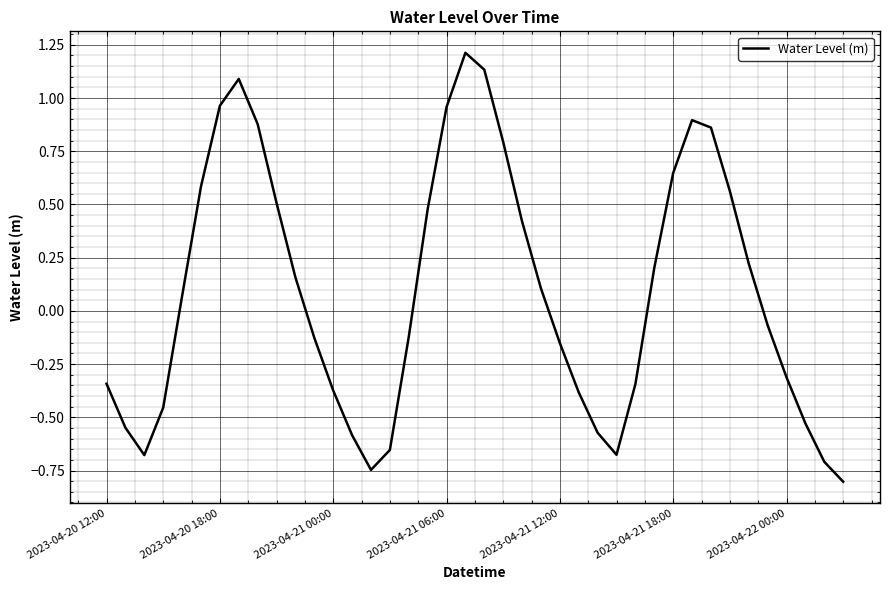

How many series are shown in this chart?

1